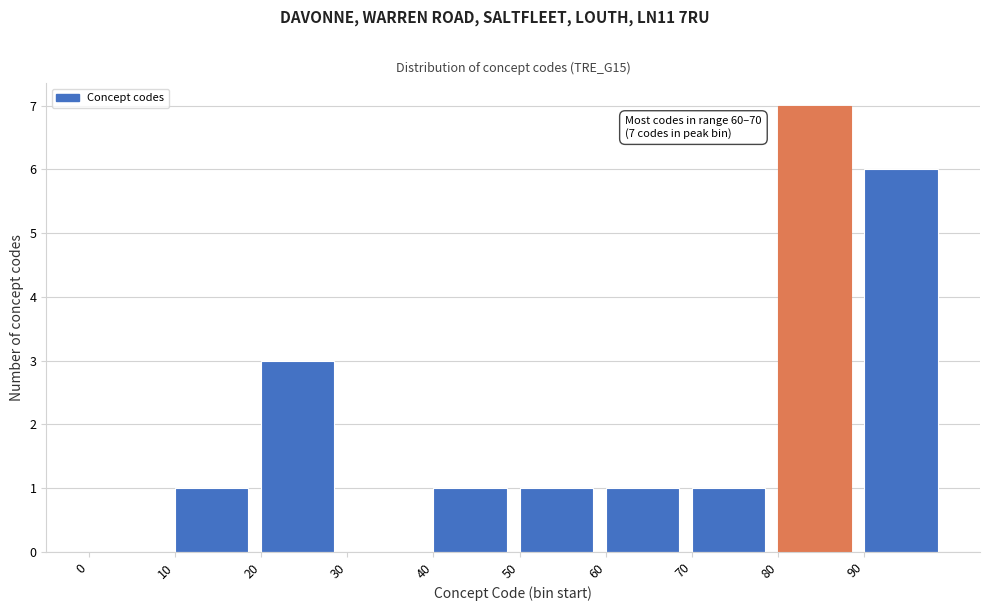

Over which range of the x-axis is the bar tallest?

80 to 90